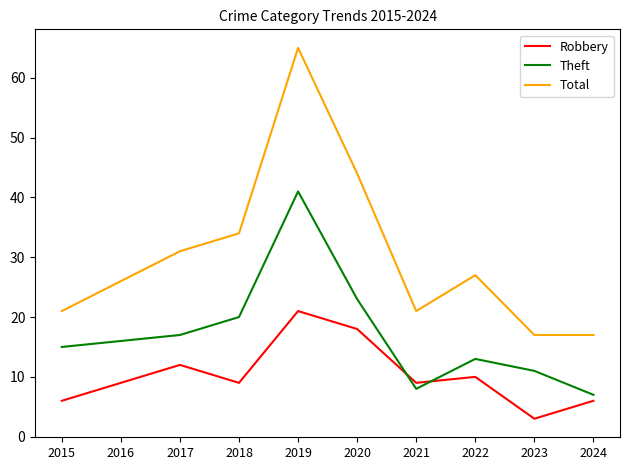

Which category has the highest value in the Theft series?

2019